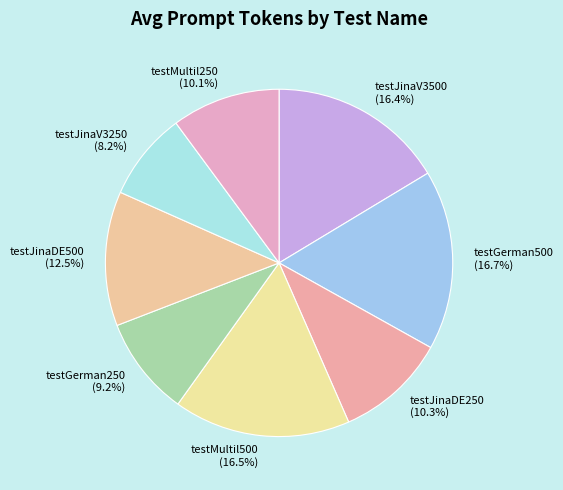

Is there any slice that represents more than half of the pie?

No